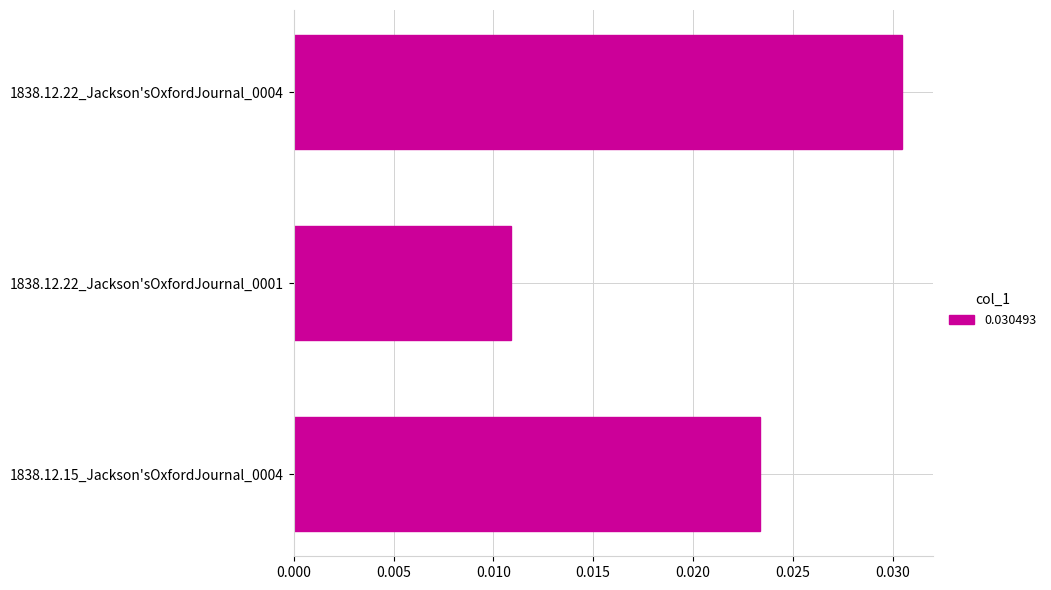

Which label corresponds to the largest value in the chart?

1838.12.22_Jackson'sOxfordJournal_0004